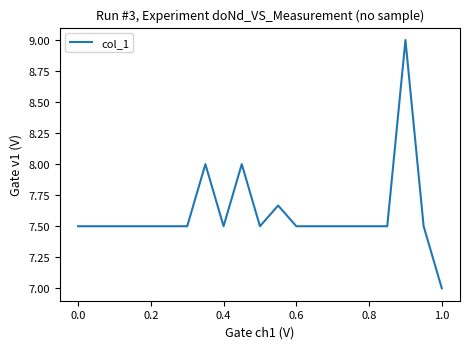

What is the greatest value displayed?

9.0